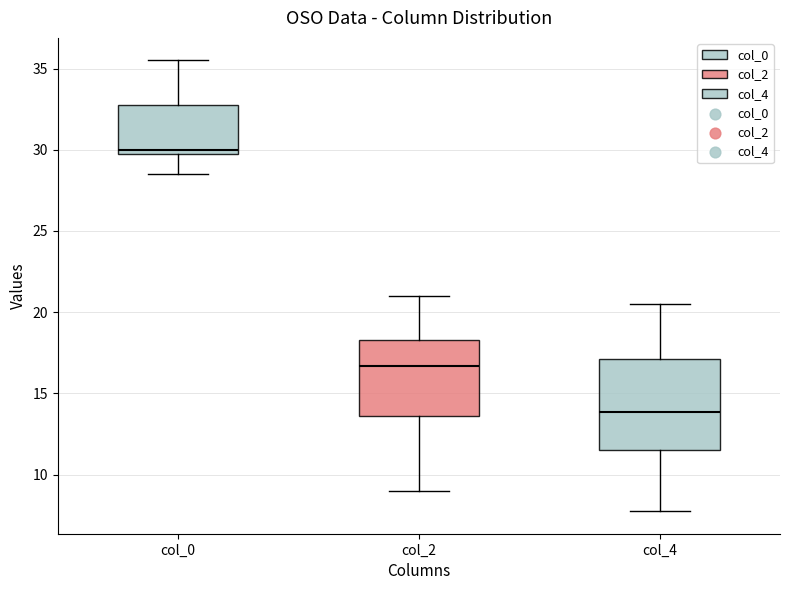

Where does the upper whisker of the box for col_0 end on the y-axis? The values are not printed on the chart, so give them approximately, as read against the axis.

35.5